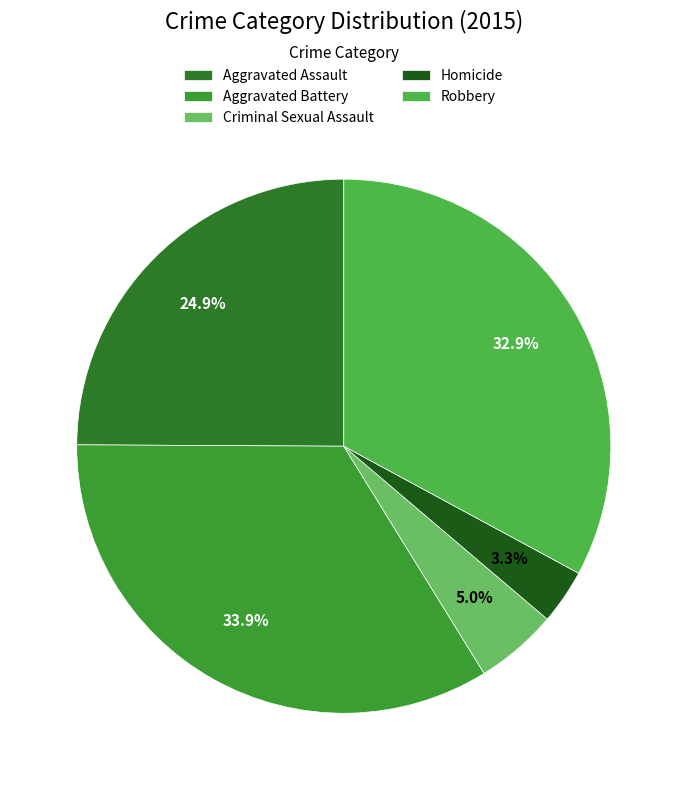

Approximately how many times larger is the value at Aggravated Battery compared to Robbery?

1.0